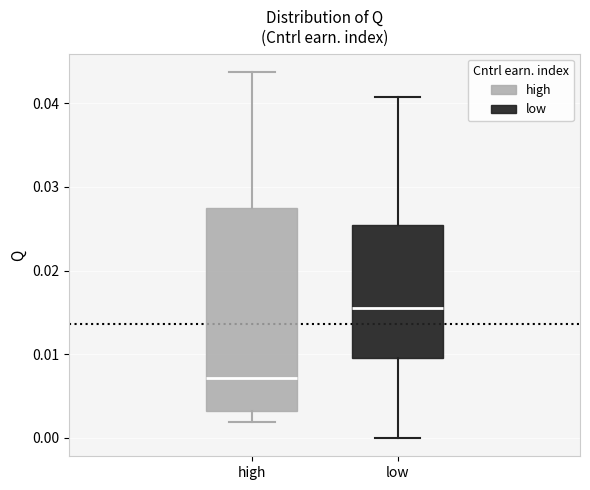

Which box's median line is the highest?

low